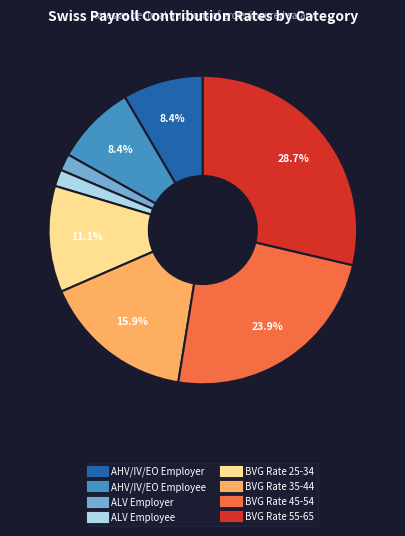

The ALV Employer slice represents 2% of the pie. True or false?

True